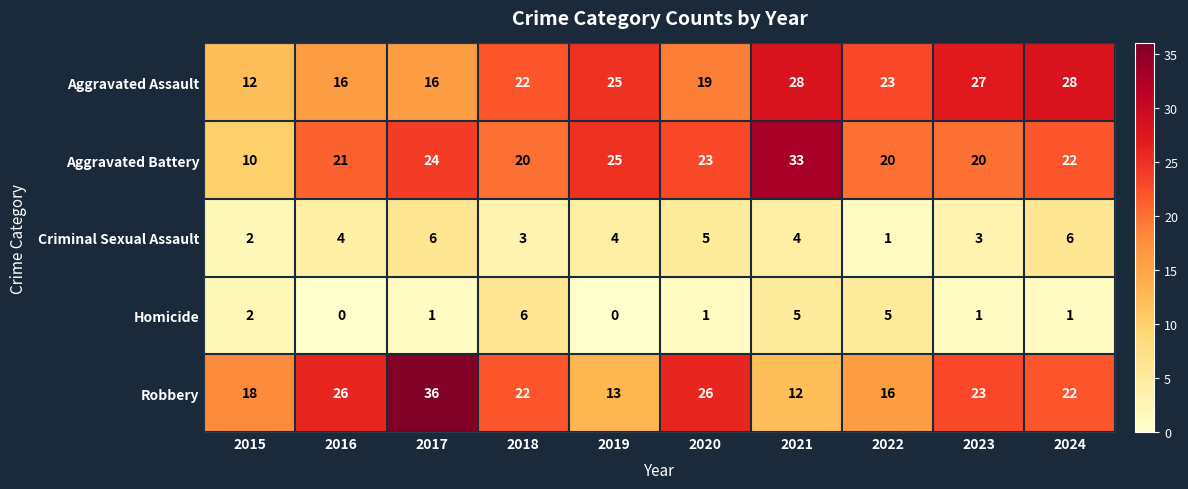

At which category is the sum across all series the highest?

2017